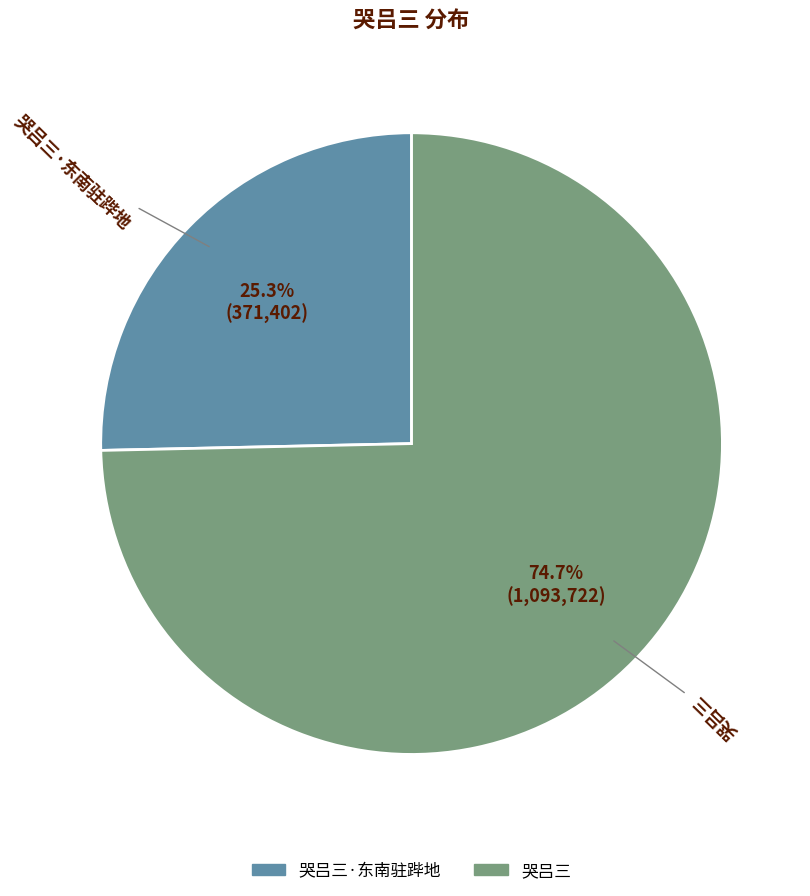

Between 哭吕三 and 哭吕三·东南驻跸地, which is larger?

哭吕三